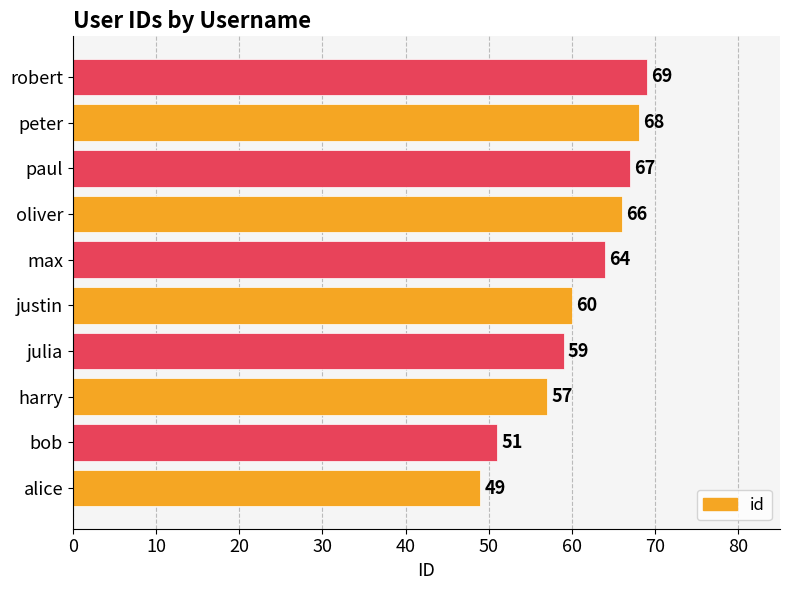

What is the sum of all values?

610